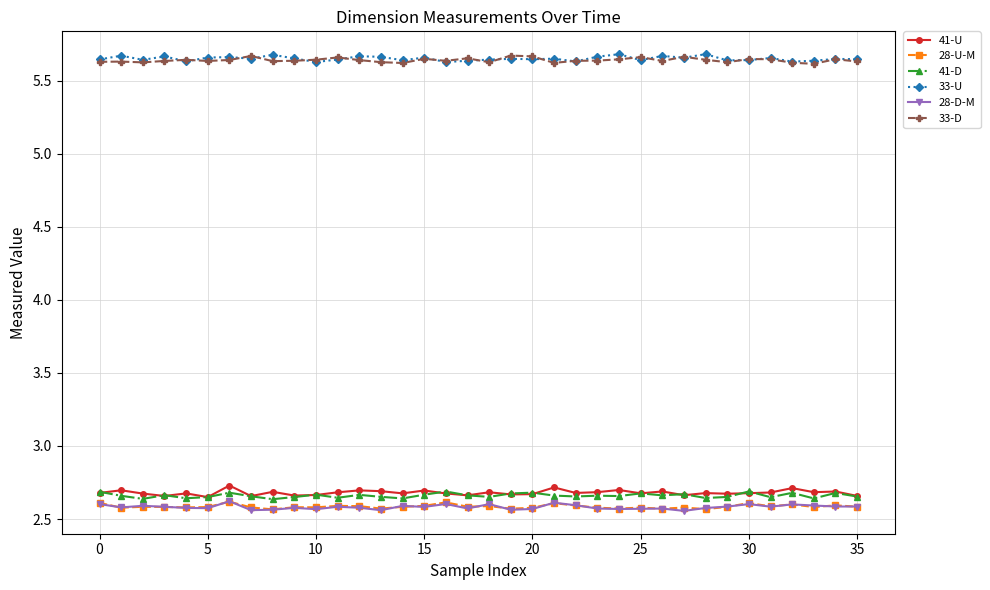

Count the 41-D values in the range 2 to 3.

36